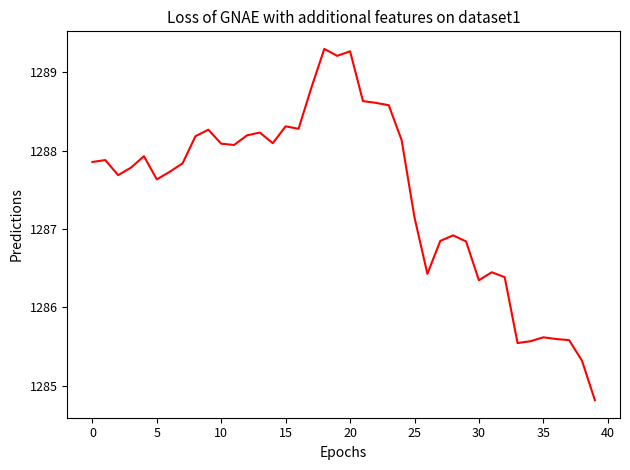

What is the difference between the maximum and minimum values?

4.5